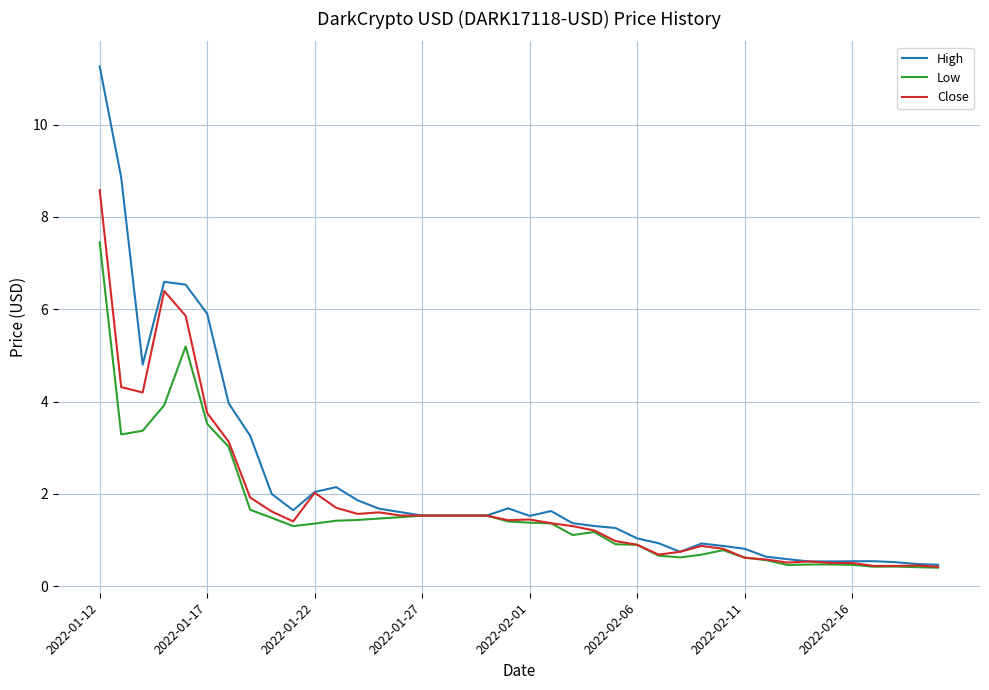

Rank the series by their maximum value, from lowest to highest.

Low, Close, High